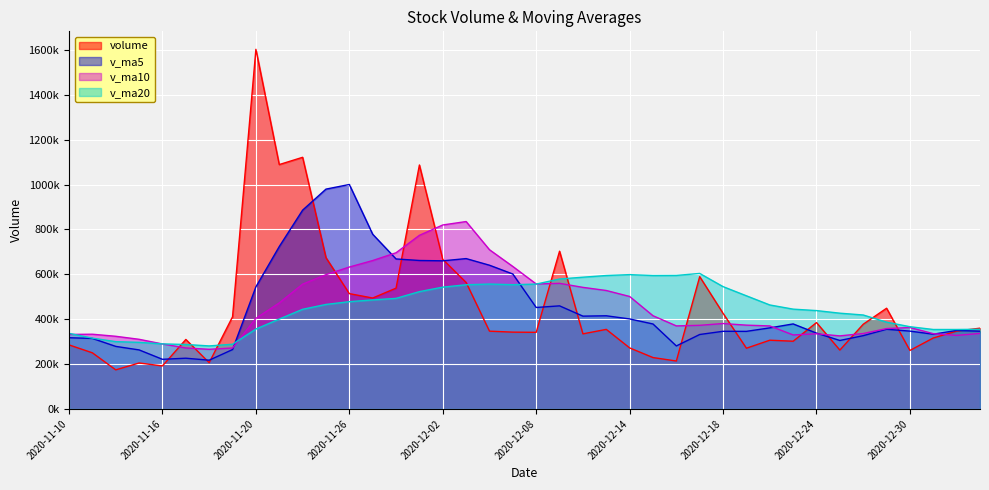

At 2020-12-29, list the series in order from largest to smallest.

volume, v_ma20, v_ma10, v_ma5